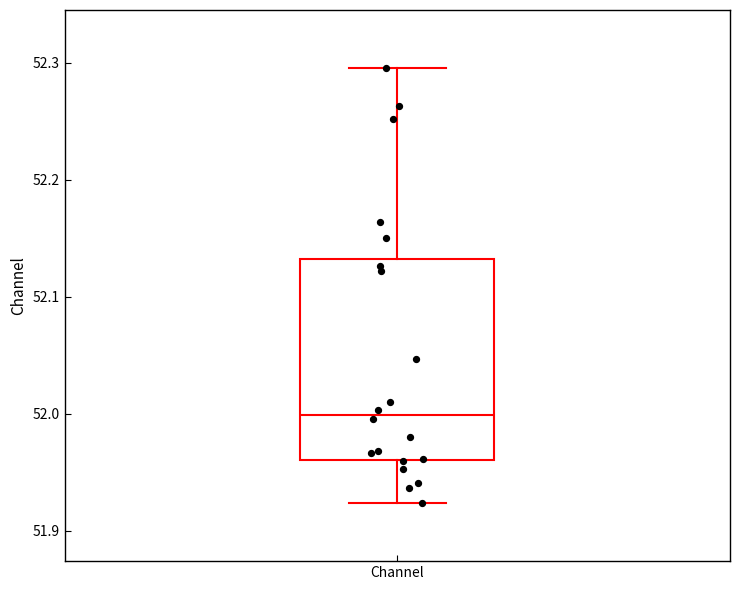

Transcribe this box plot: give where the median line is, the range the box spans, and where the two whiskers end, as read against the y-axis. The values are not printed on the chart, so give them approximately, as read against the axis.

median 52.00, box 51.96 to 52.13, whiskers 51.92 to 52.30